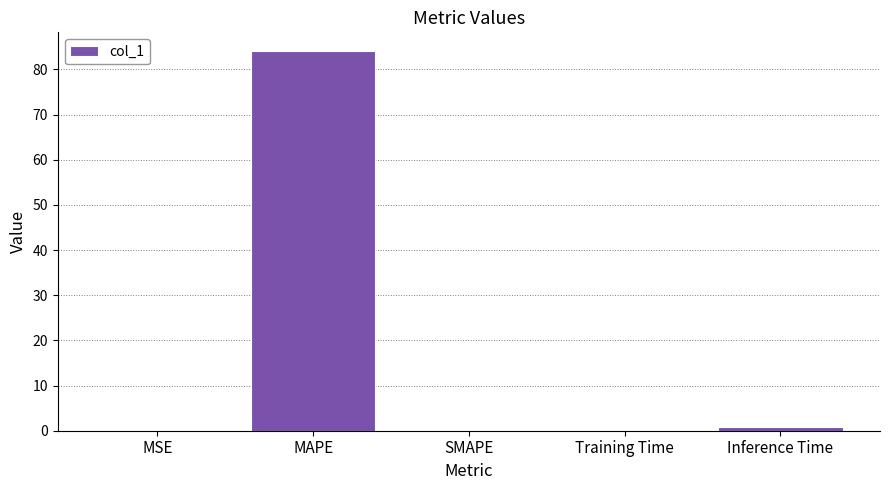

What is the maximum value shown in the chart?

84.0